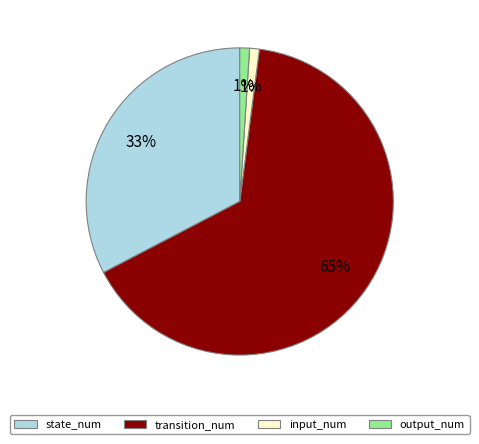

Which has a higher value, state_num or transition_num?

transition_num